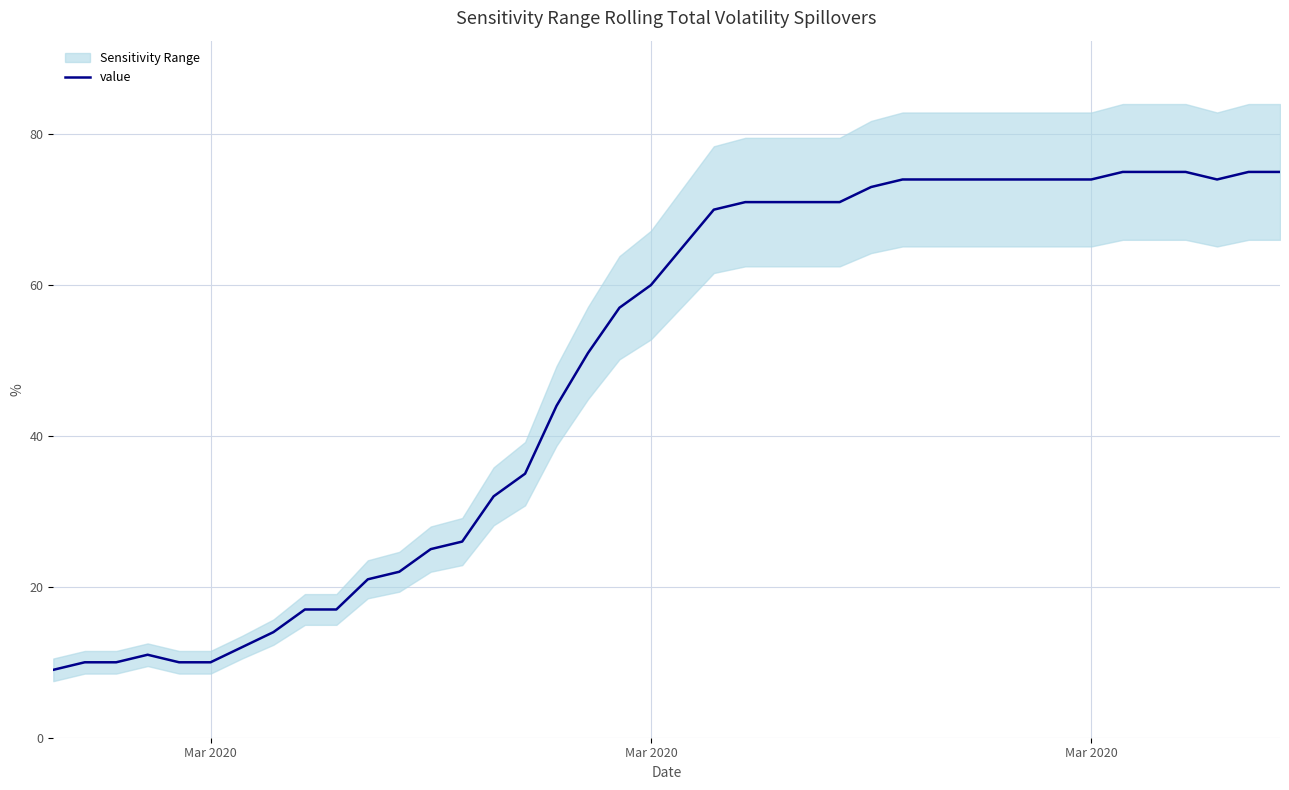

Does the chart have visible grid lines?

Yes